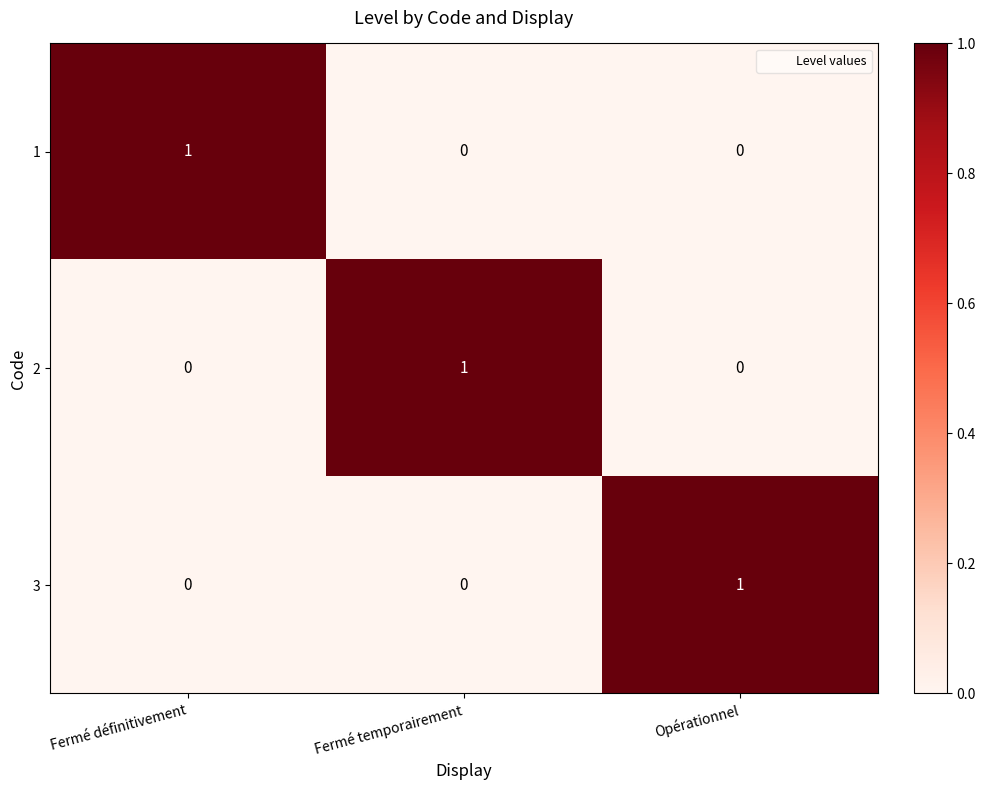

Which category has the highest value in the 1 series?

Fermé définitivement